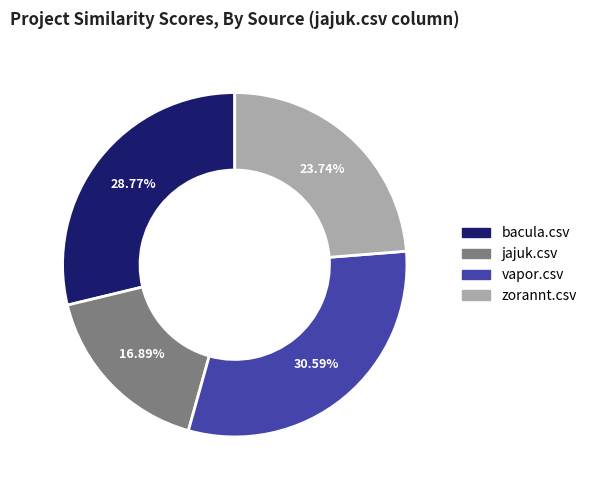

How many segments does this pie chart have?

4